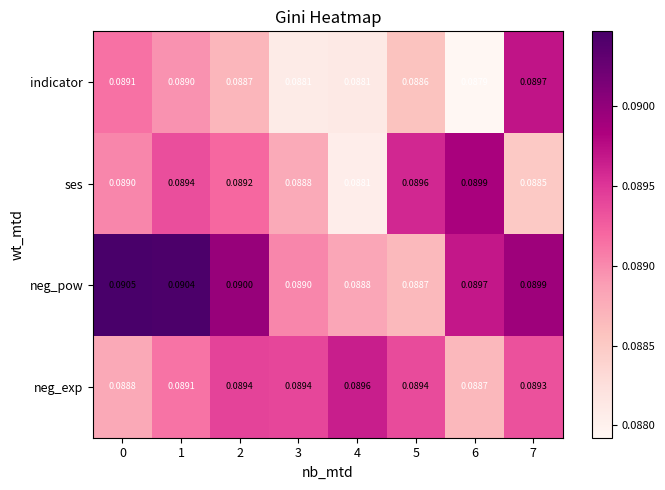

Is the value of neg_exp at 1 greater than the value of ses at 2?

No